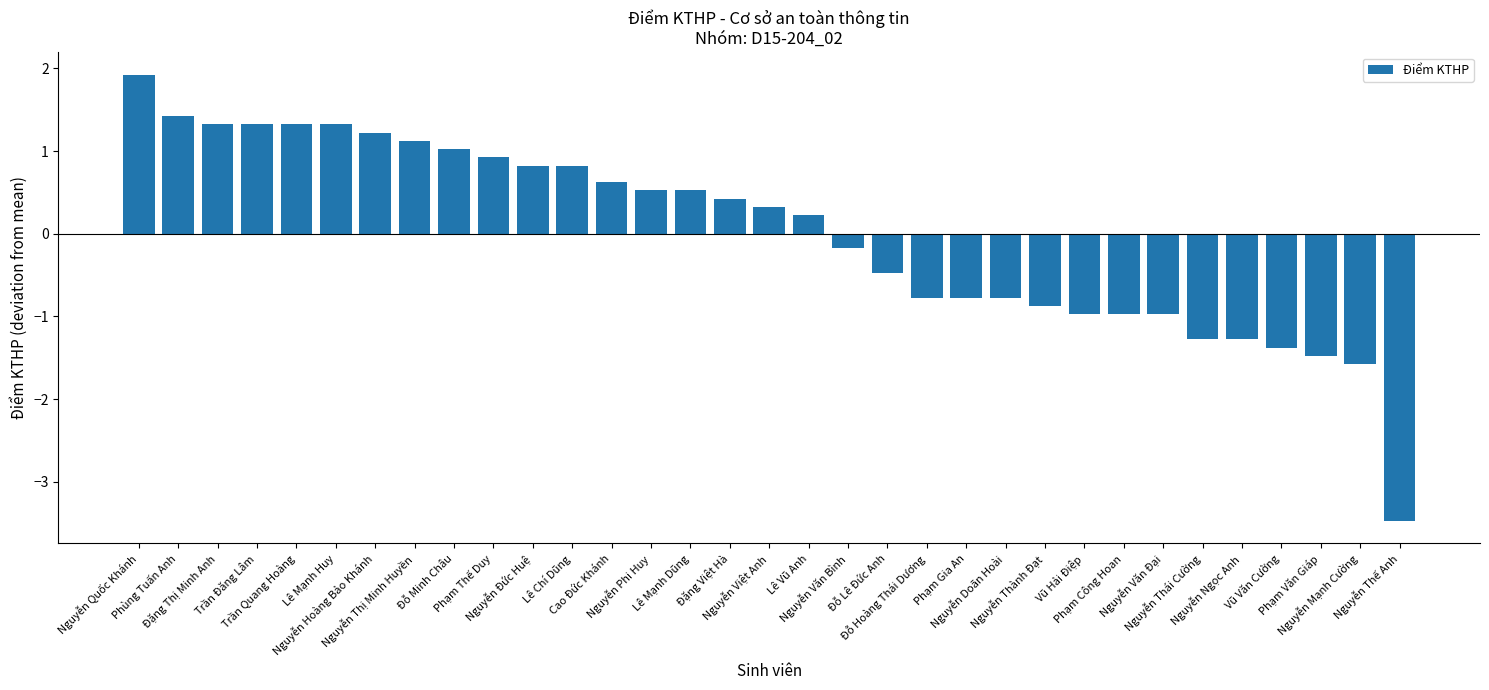

What is the label of the 15th bar from the right?

Nguyễn Văn Bình